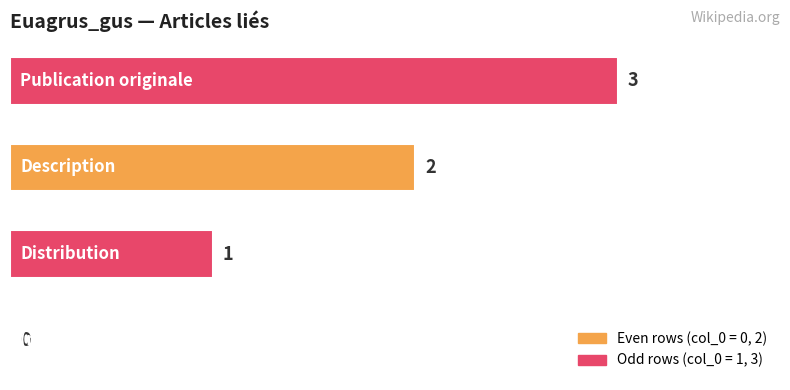

What is the sum of all values?

6